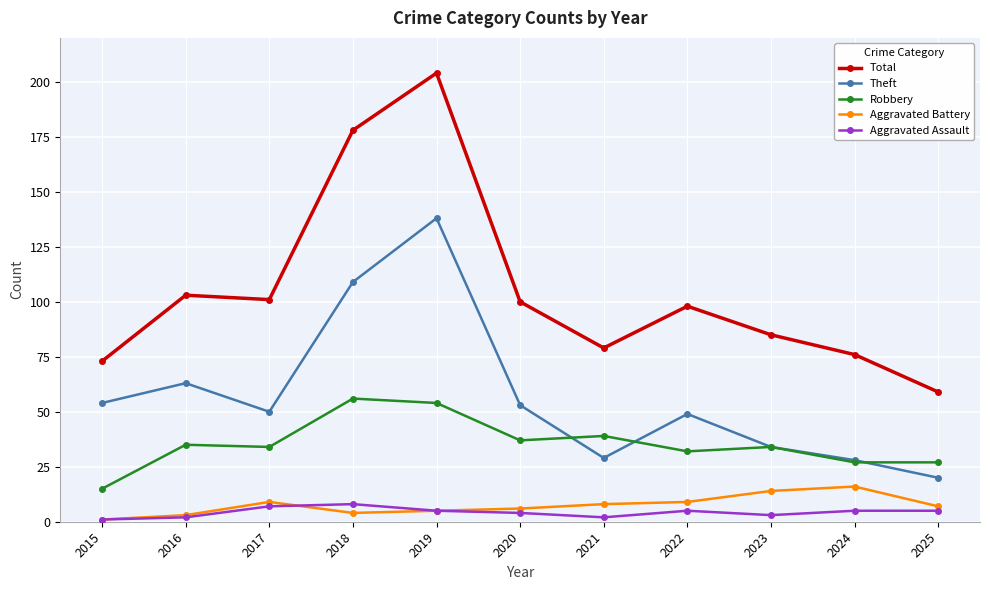

What is the highest value of the Theft series?

138